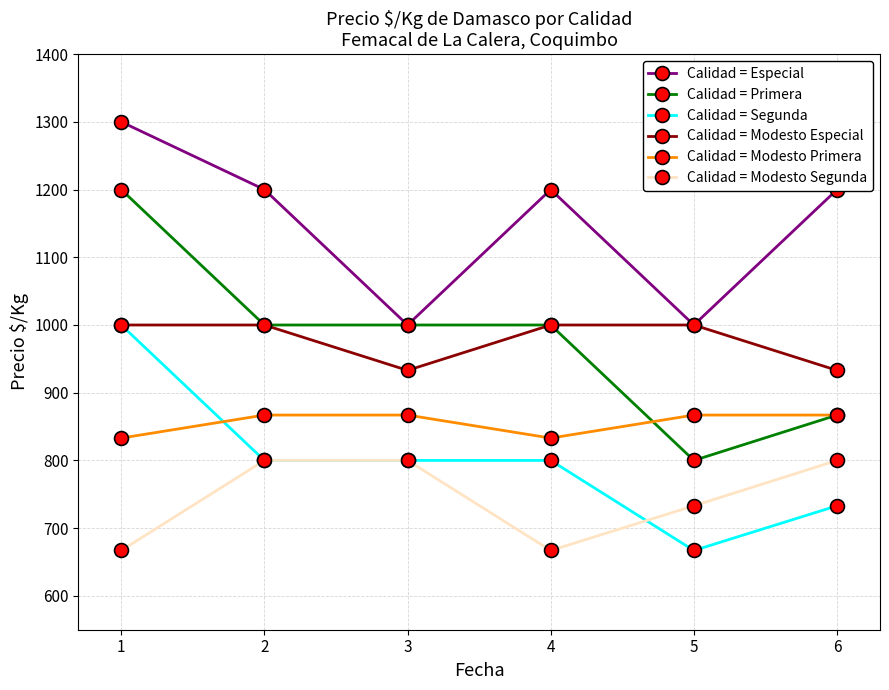

What is the difference between the highest and lowest values at 5?

333